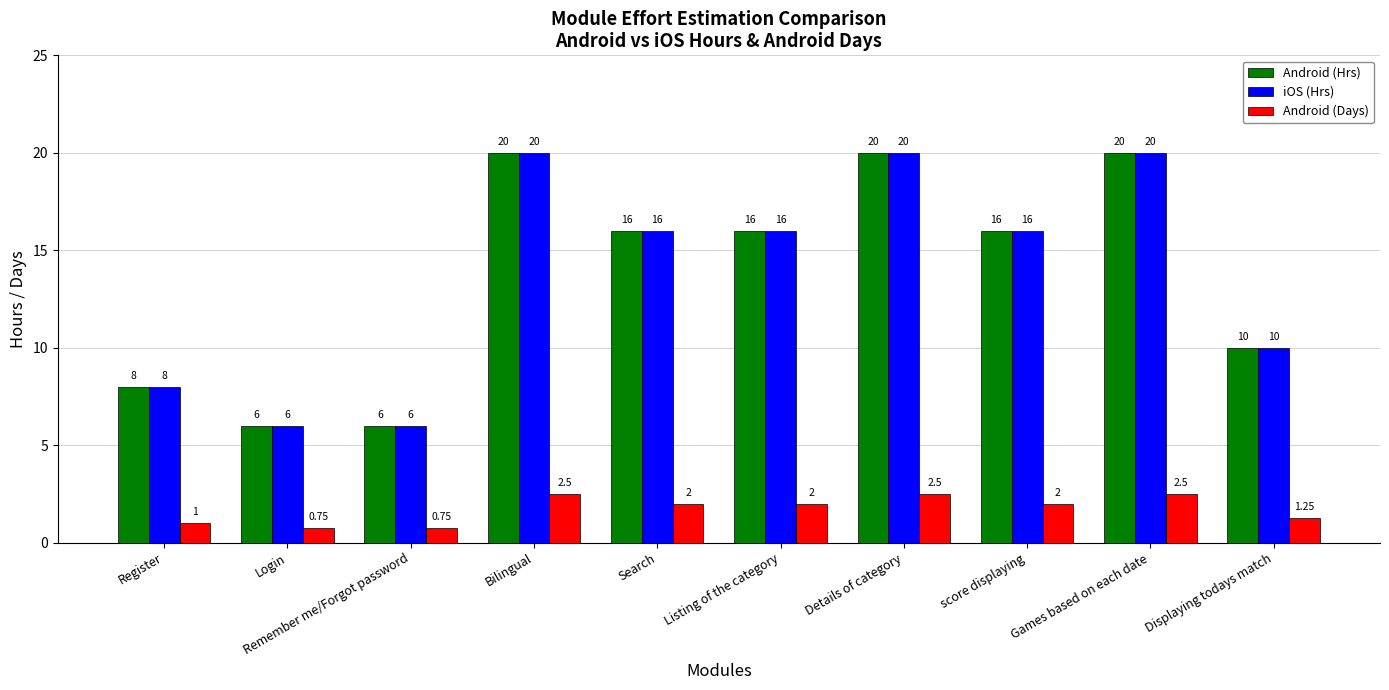

Where does the Android (Hrs) series first go above 16?

Bilingual